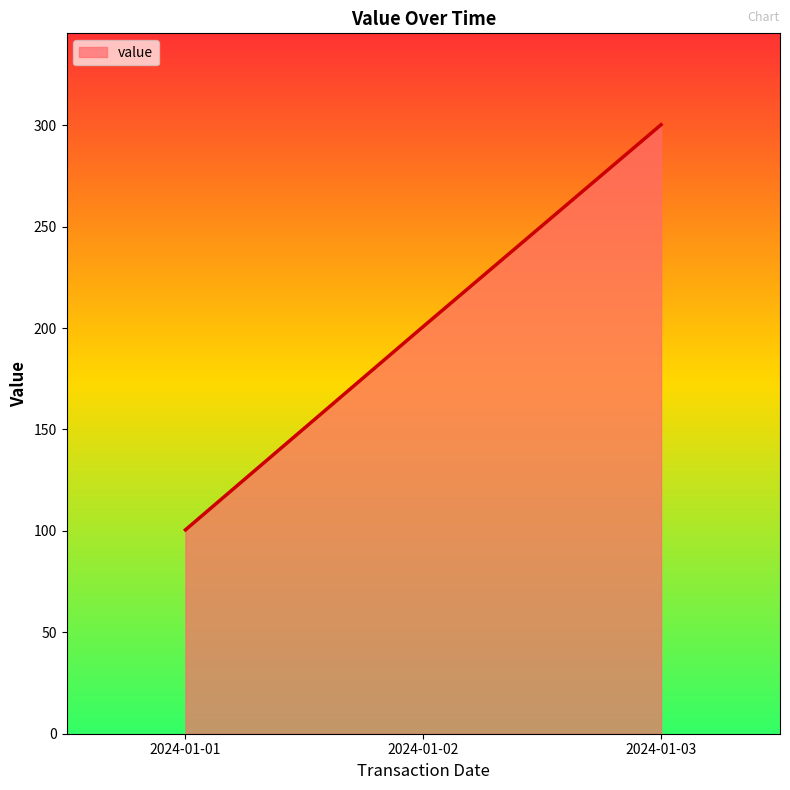

What value does the data have at 2024-01-02?

200.8